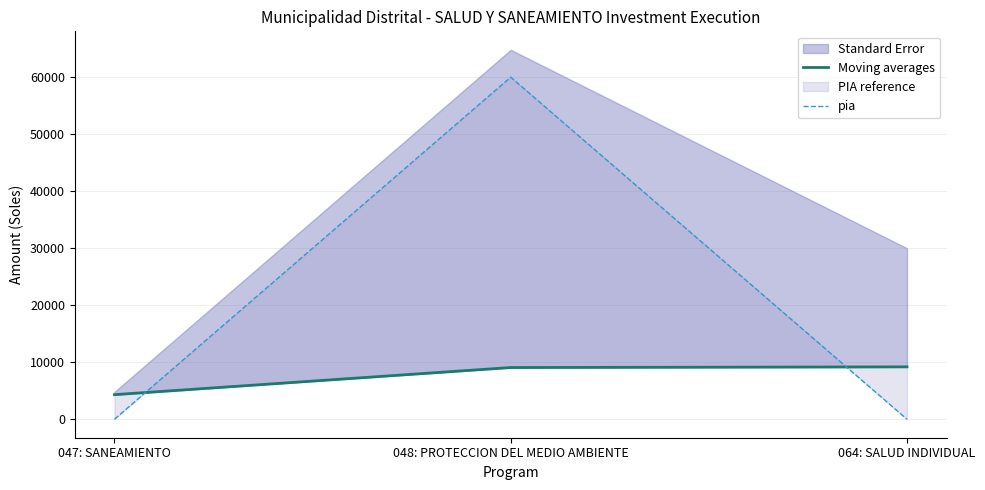

How many values in the Moving averages series exceed 9072?

1